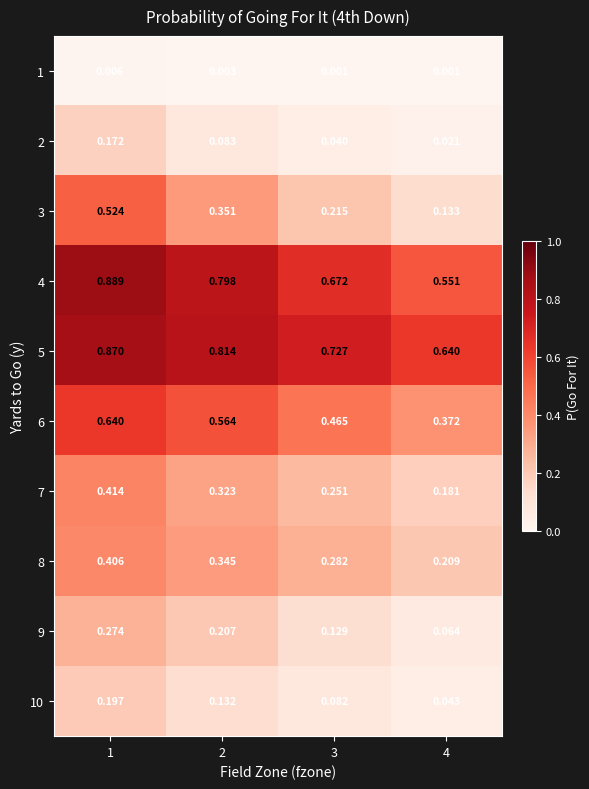

Is the value of 1 at 1 greater than the value of 2 at 2?

No